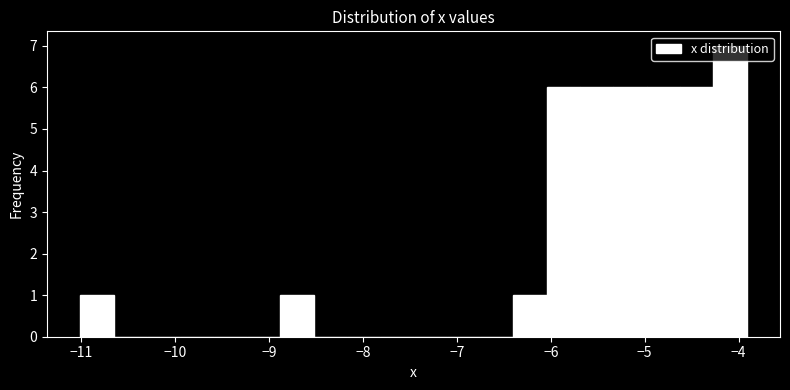

Read against the x-axis, roughly where is the centre of the tallest bar?

-4.1